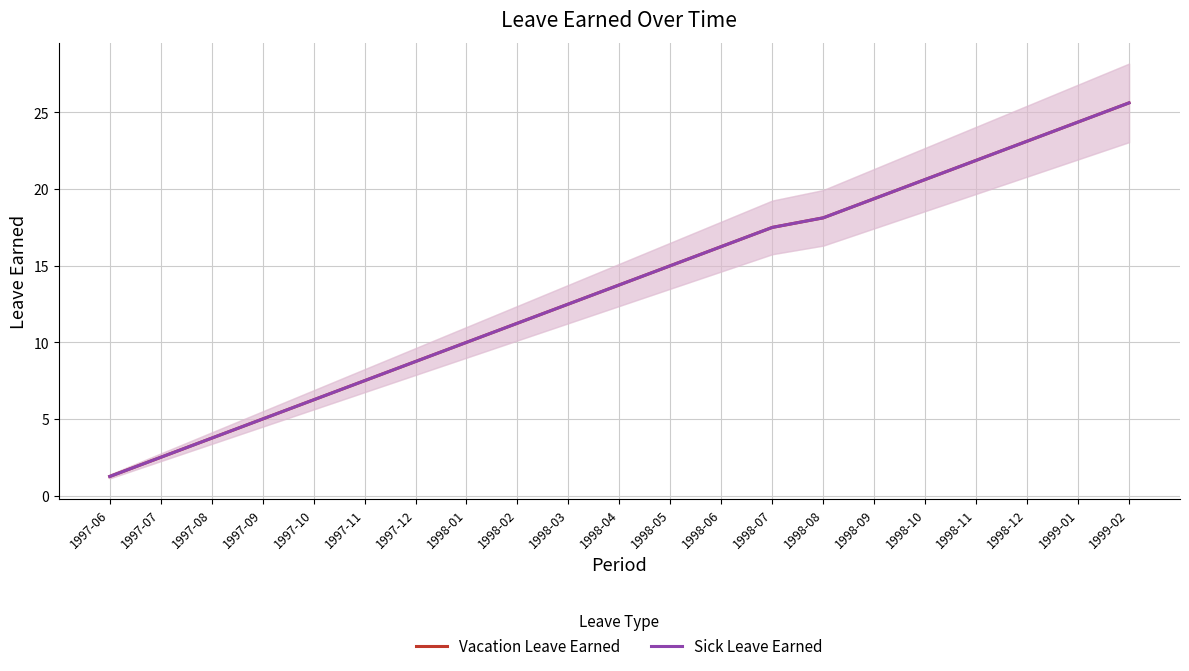

What is the value of the Vacation Leave Earned point at the 12th from the left?

15.0